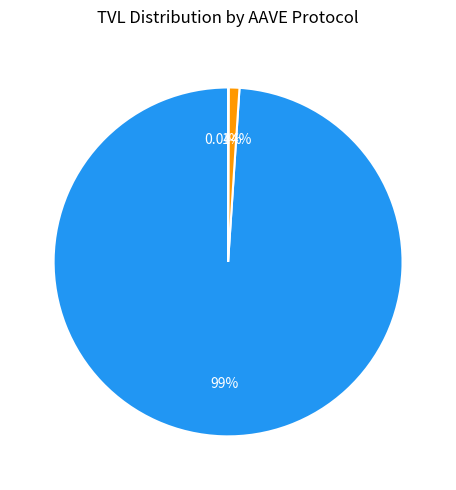

Is the sum of AAVE V3 and AAVE V2 greater than half?

Yes